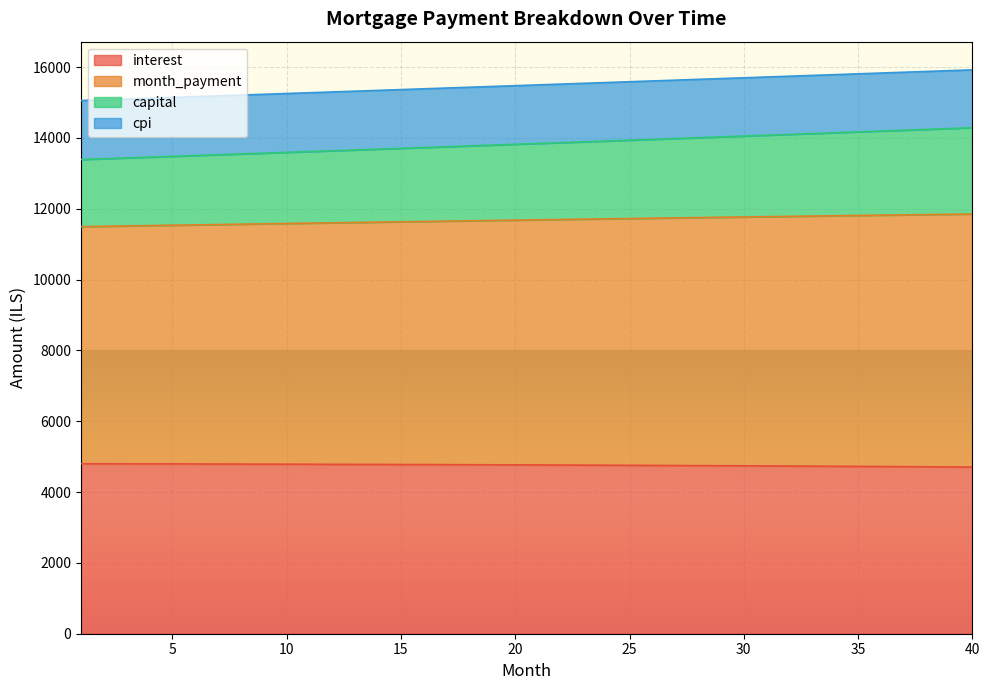

Between 39 and 25, which is larger?

25